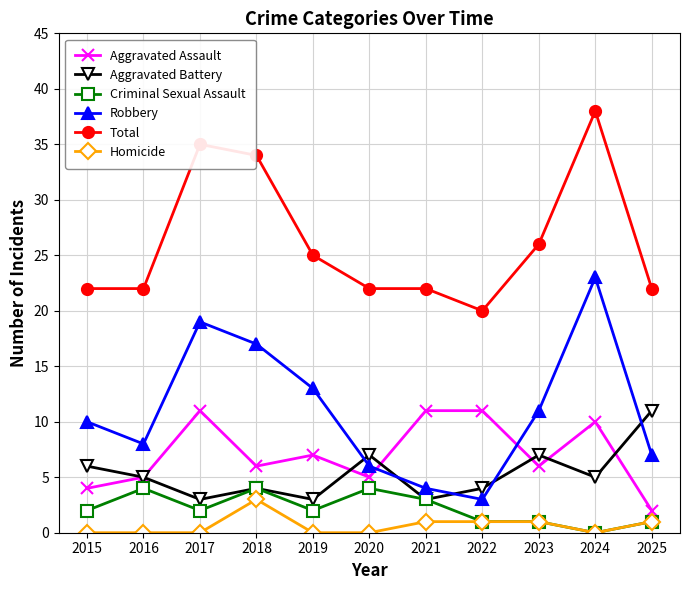

At which label is Total closest to 29?

2023